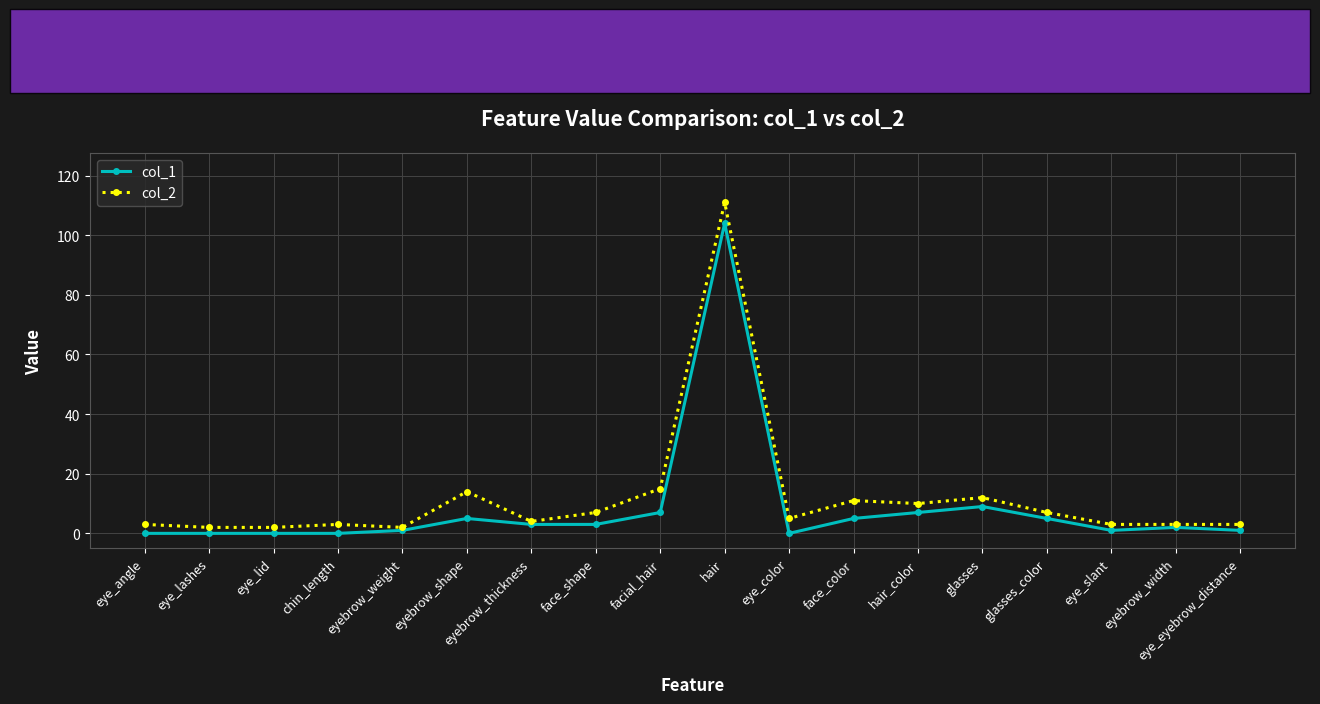

True or false: col_2 has more than 0 points higher than both neighbors.

True